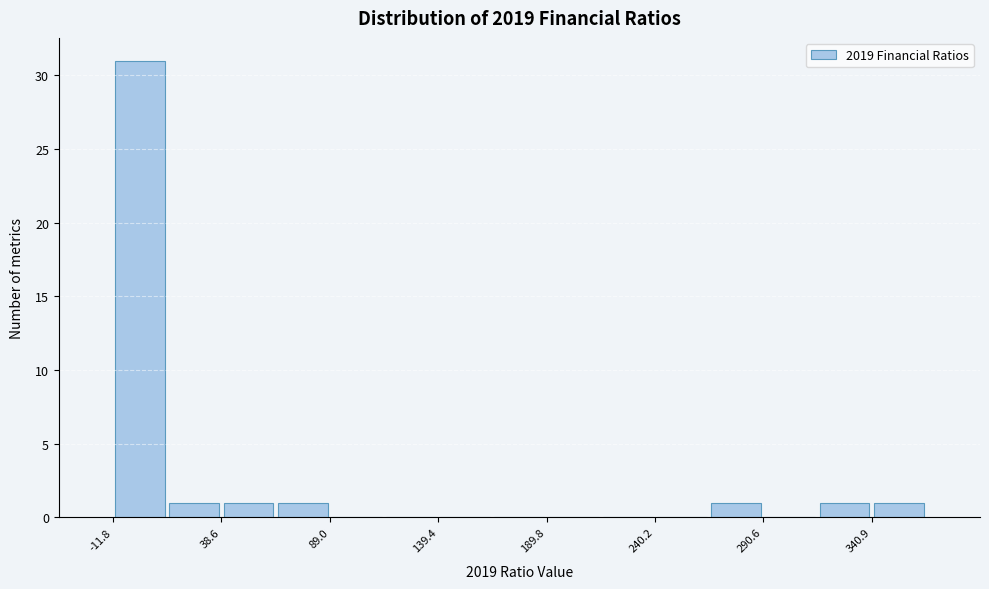

Read against the x-axis, roughly where is the centre of the tallest bar?

0